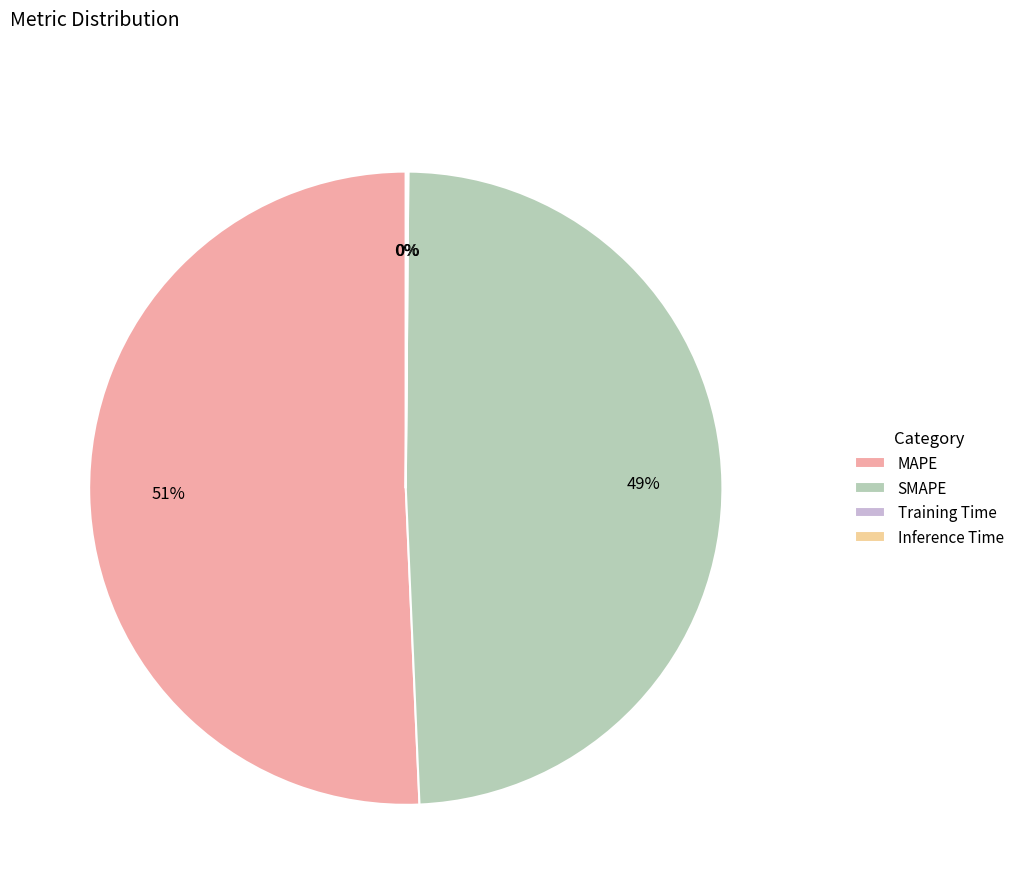

To the nearest percent, what portion does SMAPE represent?

49%